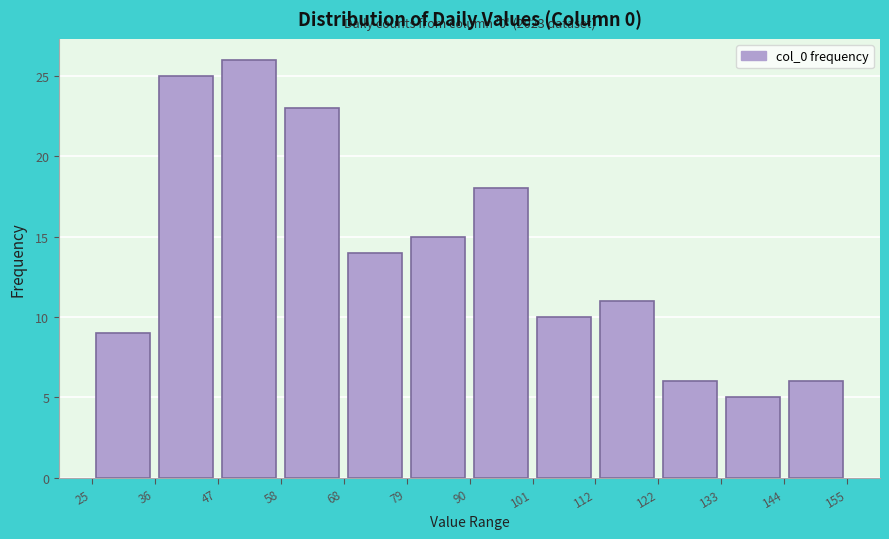

Which range on the x-axis has the tallest bar?

47 to 58